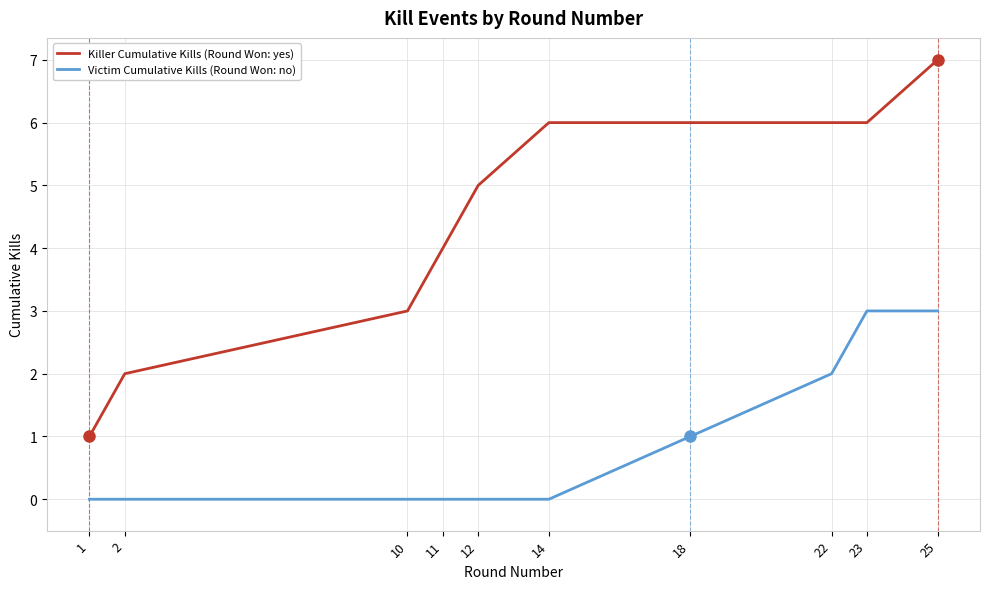

True or false: Killer Cumulative Kills (Round Won: yes) and Victim Cumulative Kills (Round Won: no) intersect in this chart.

False